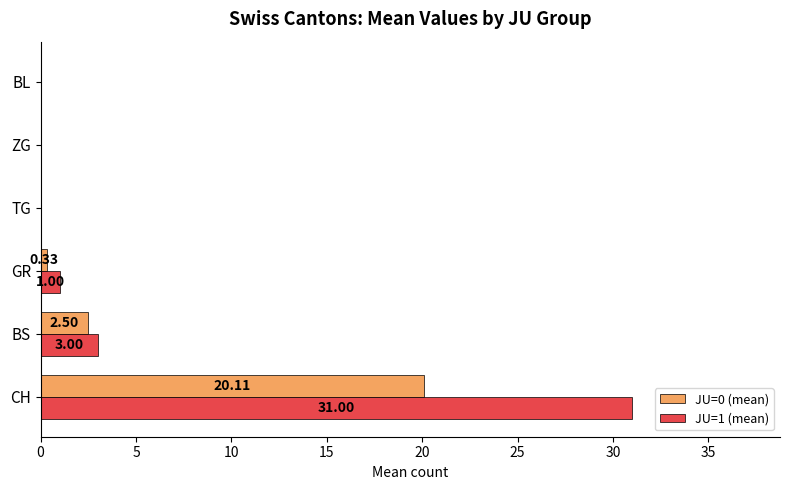

What is the total value across all series at GR?

1.3